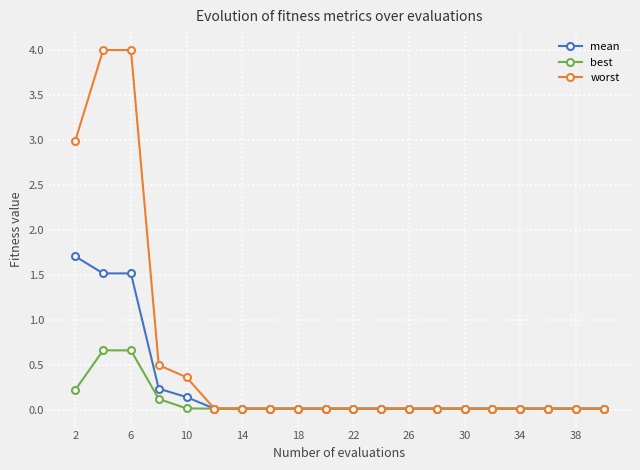

Which series has the largest total across all categories?

worst